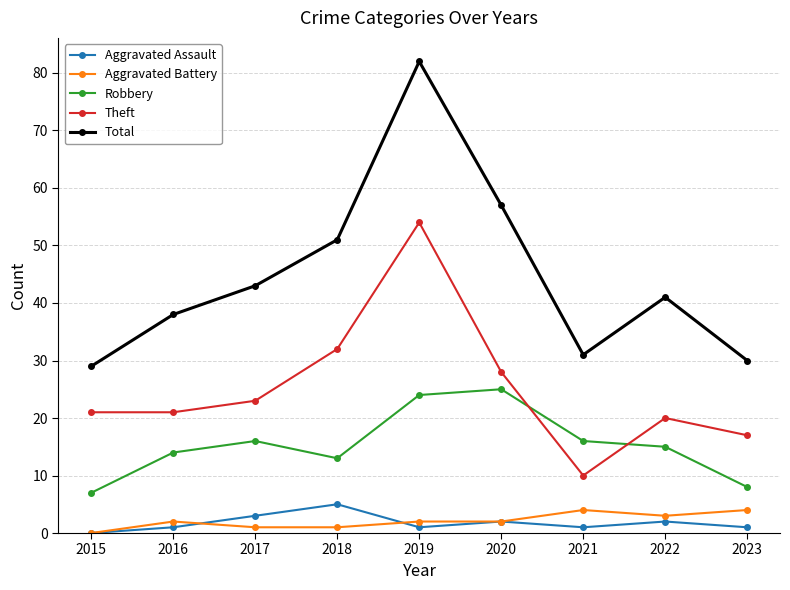

What are all the series names shown in the legend?

Aggravated Assault, Aggravated Battery, Robbery, Theft, Total